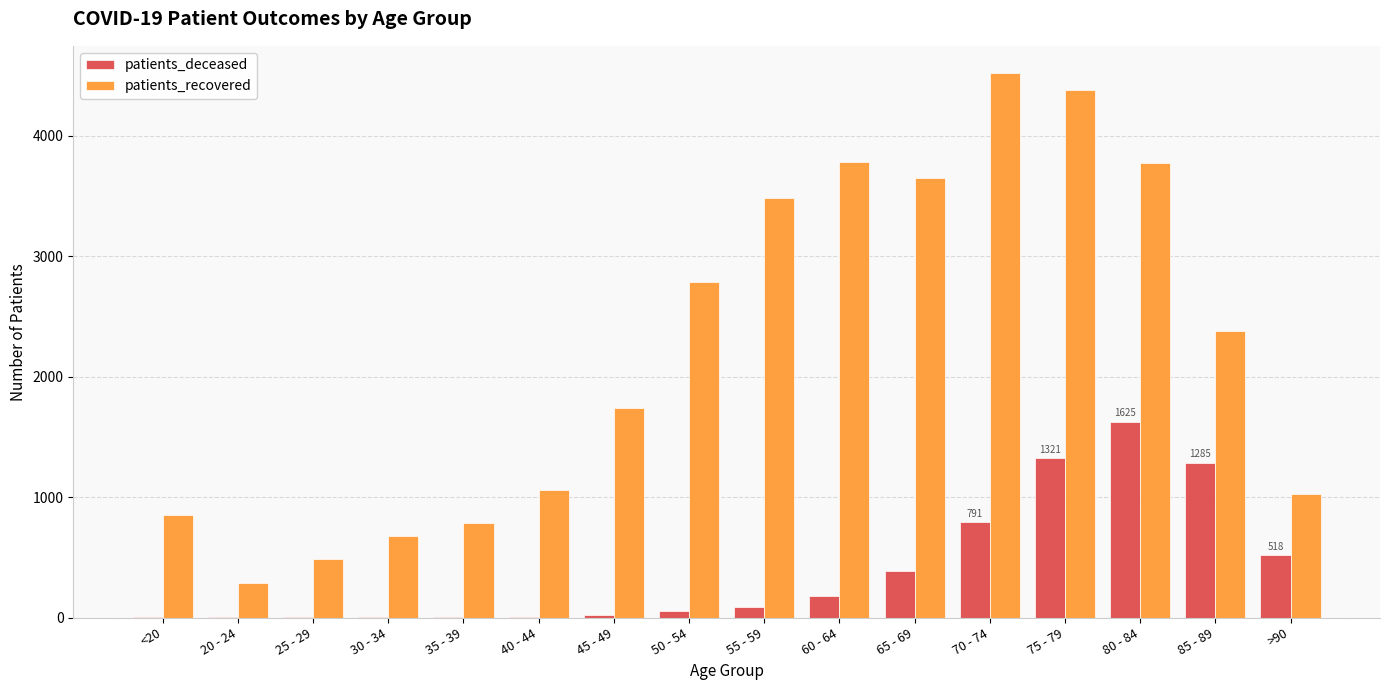

How many groups of bars are there?

16